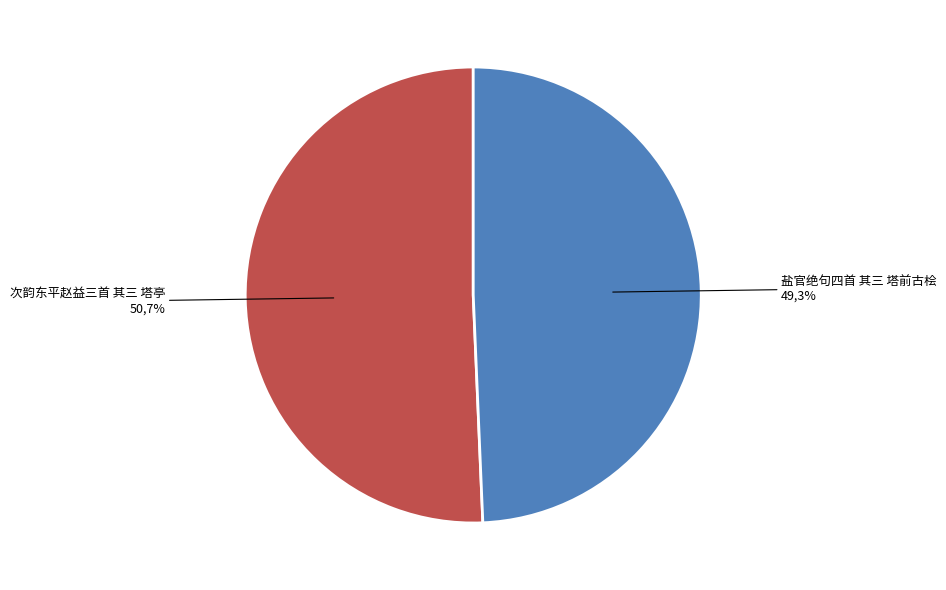

To the nearest percent, what is the combined percentage of 次韵东平赵益三首 其三 塔亭 and 盐官绝句四首 其三 塔前古桧?

100%